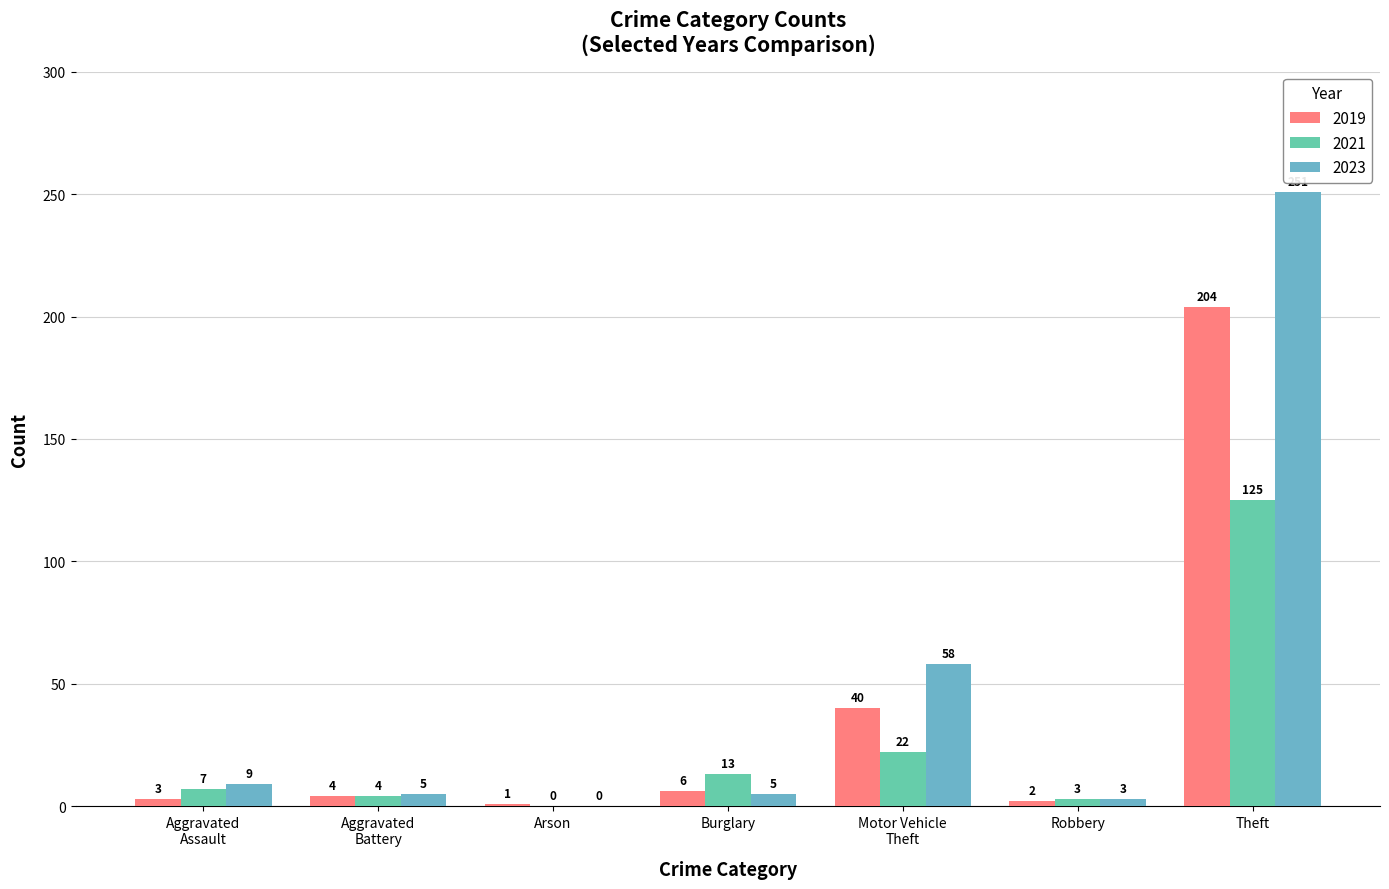

What are all the series names shown in the legend?

2019, 2021, 2023